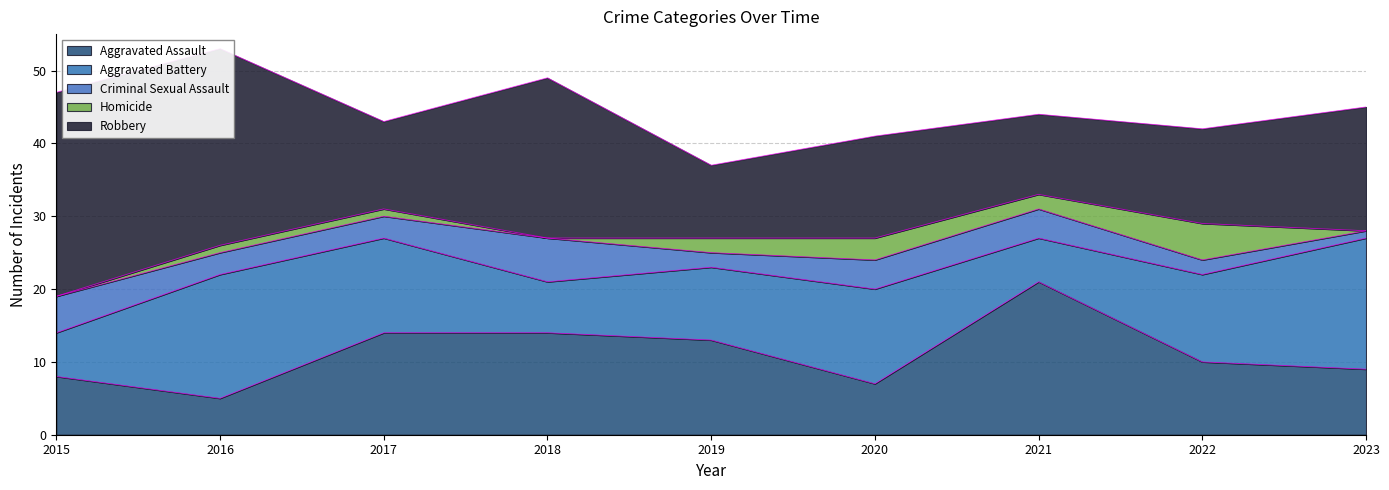

True or false: Aggravated Assault has a value of 9 at 2023.

True